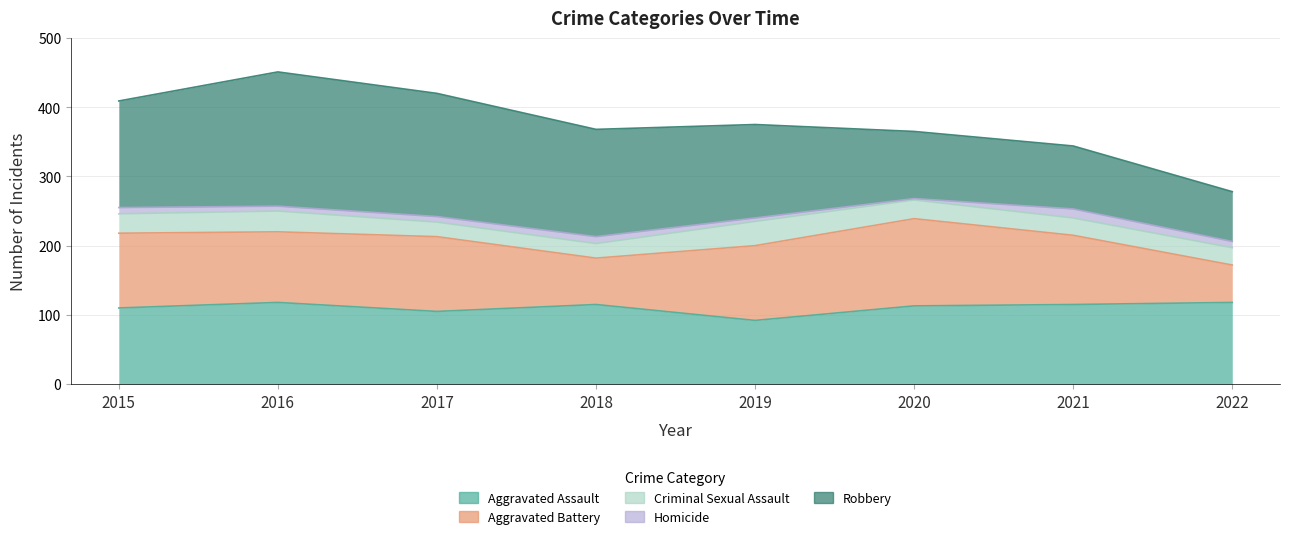

The Robbery series shows 100 at 2018. True or false?

False